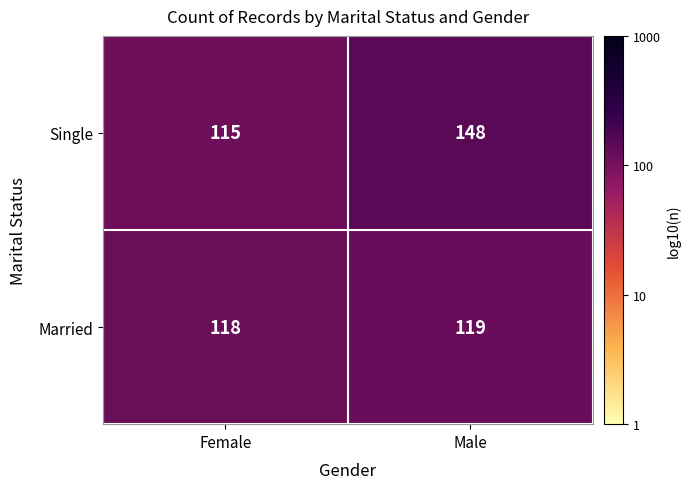

Reading left to right, transcribe all the data shown in this chart.

Single: 115	148
Married: 118	119